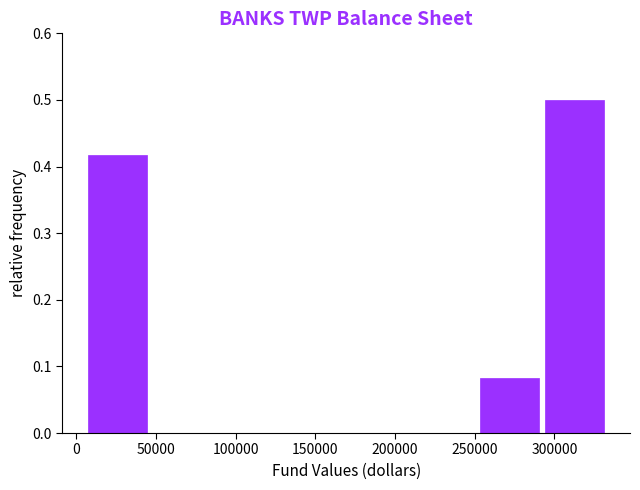

Which range on the x-axis has the tallest bar?

295000 to 335000